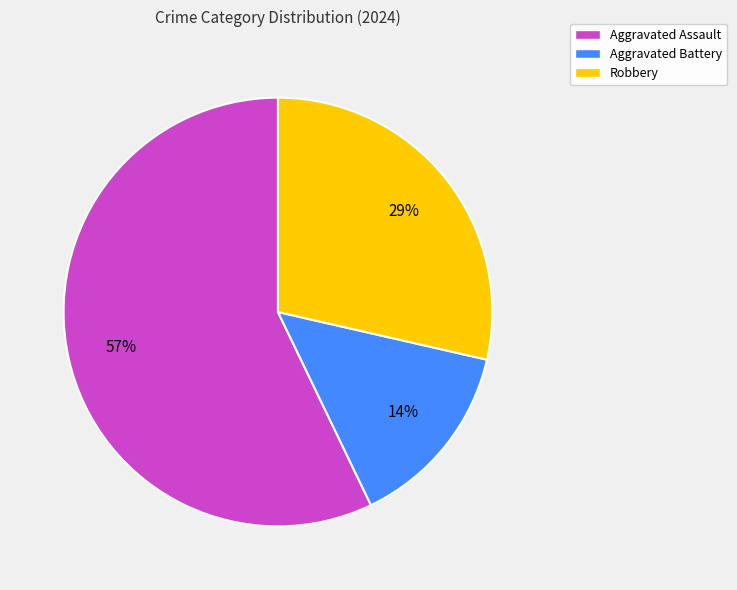

Count the number of slices in the pie.

3